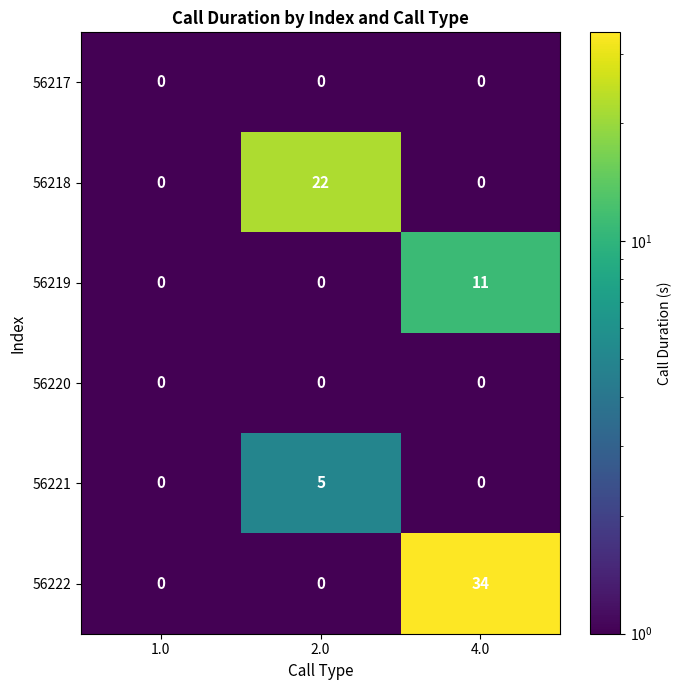

What is the minimum value shown in the chart?

0